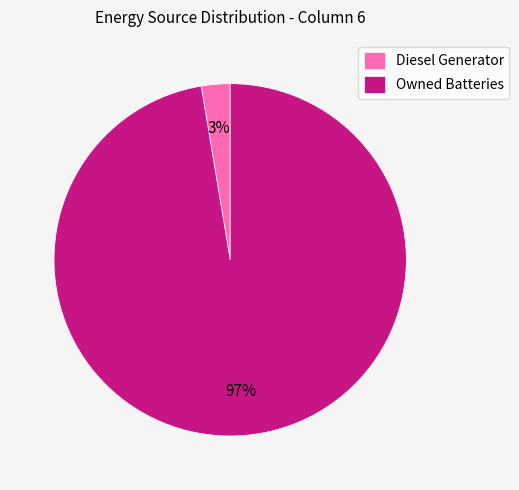

Which has a higher value, Owned Batteries or Diesel Generator?

Owned Batteries